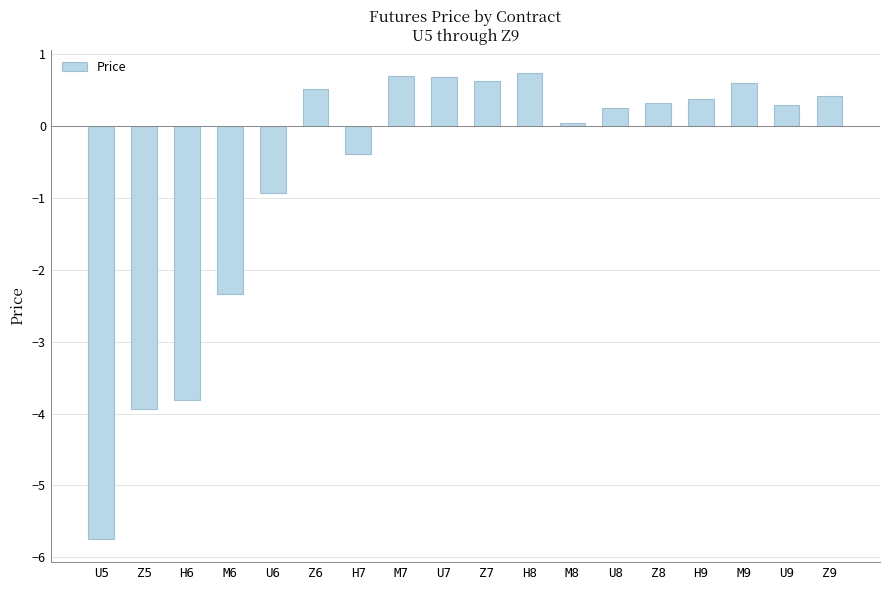

What is the difference between the second highest and minimum values?

6.4